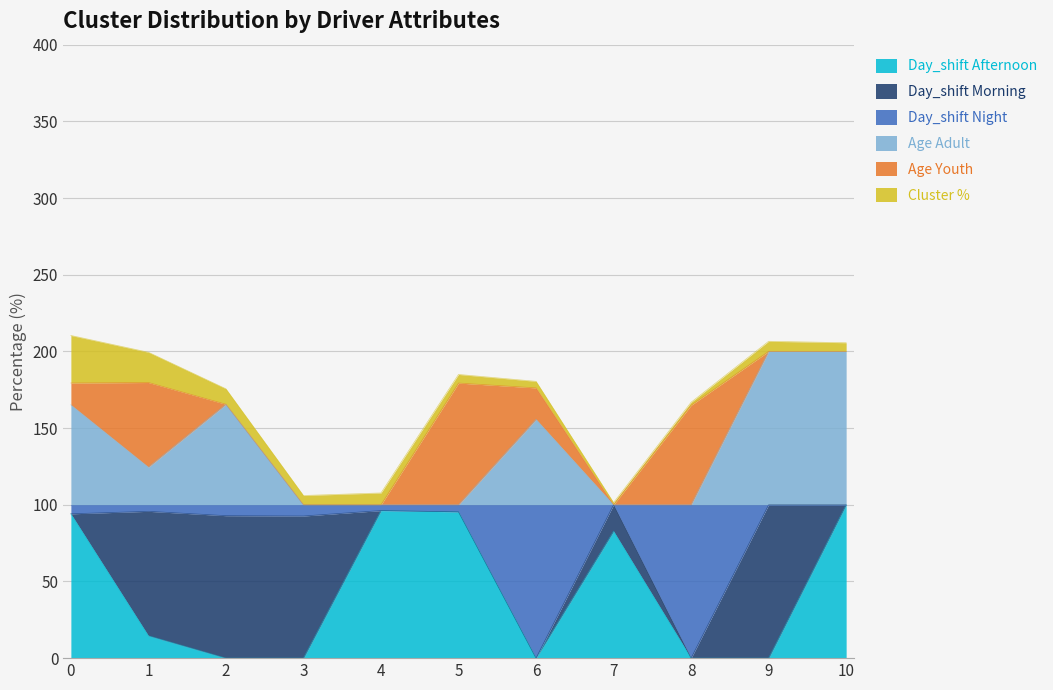

Is it true that Day_shift Afternoon equals 0.0 at 8?

True